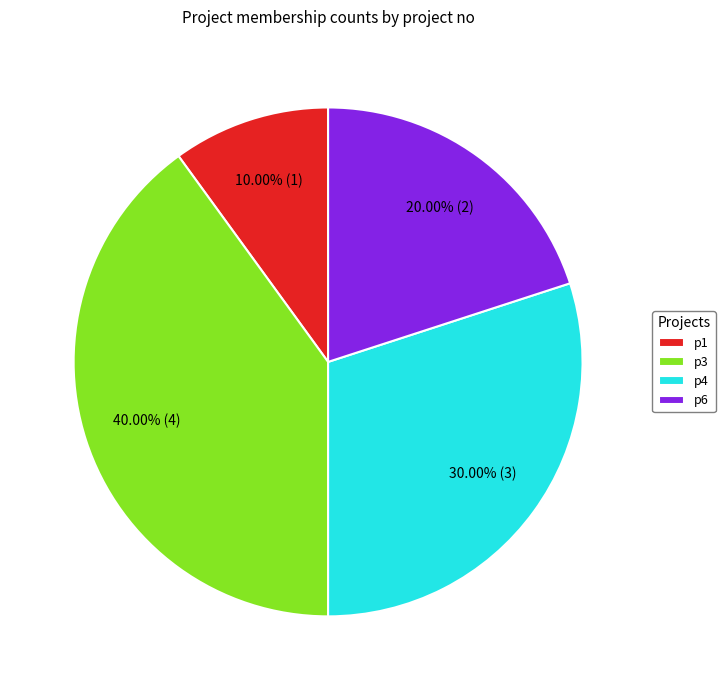

Is there a majority slice in this chart?

No